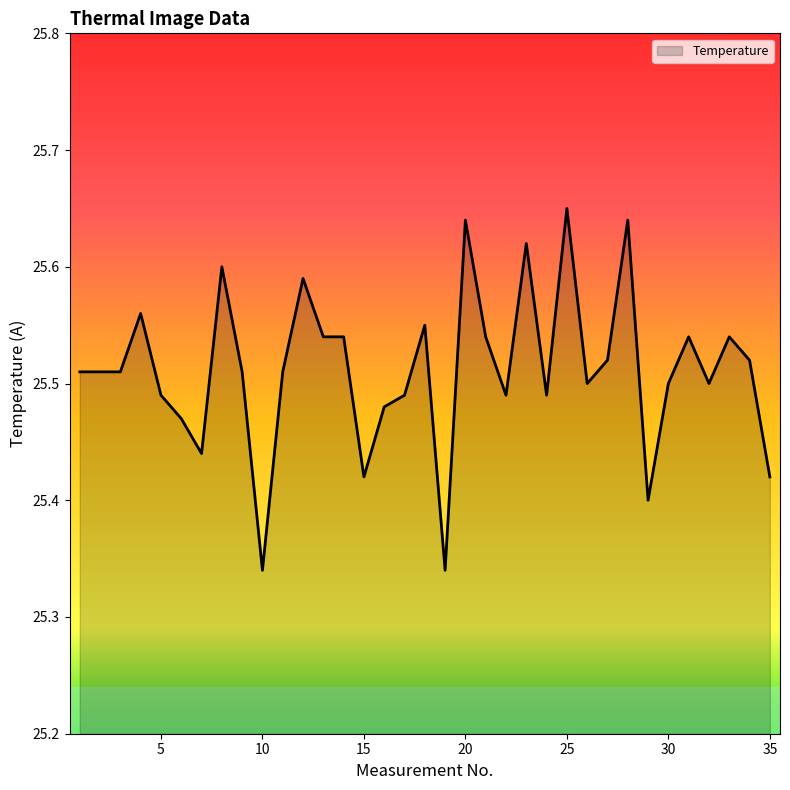

What is the difference between the maximum and minimum values?

0.3